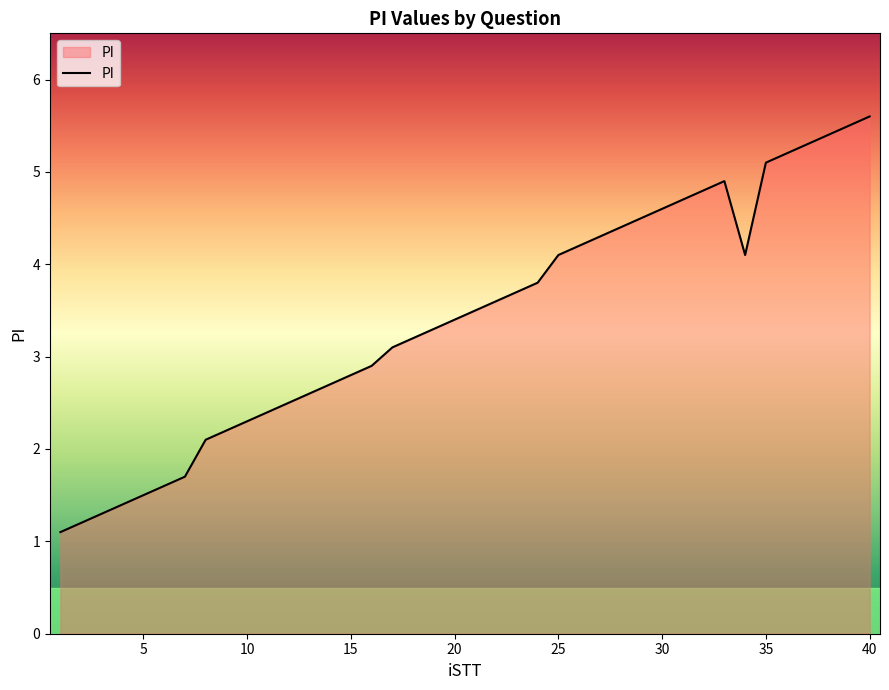

What is the difference between the maximum and minimum values?

4.5